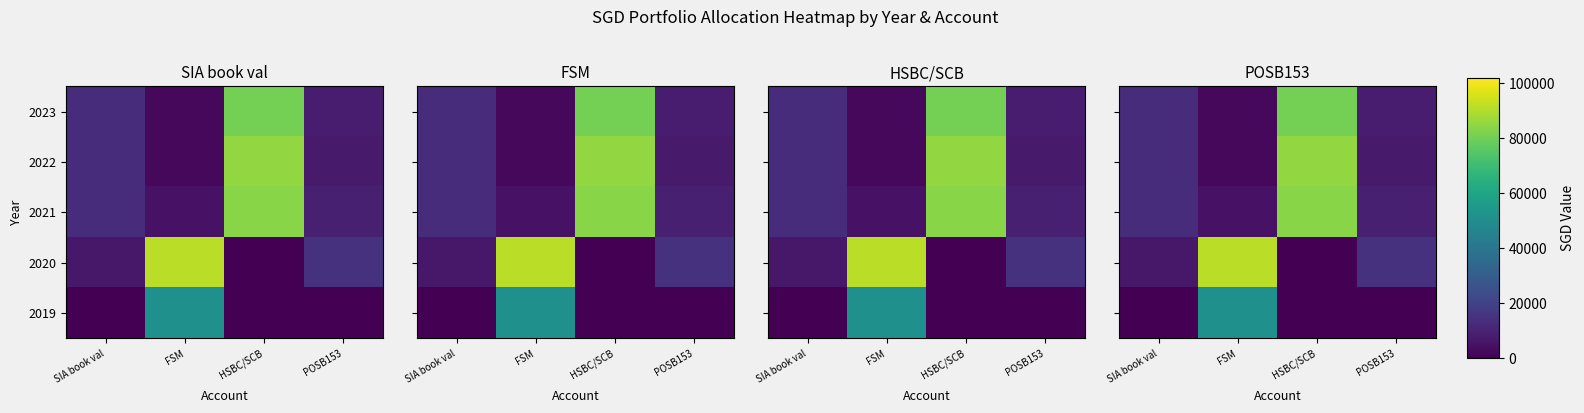

Which category has the lowest value across all series?

SIA book val